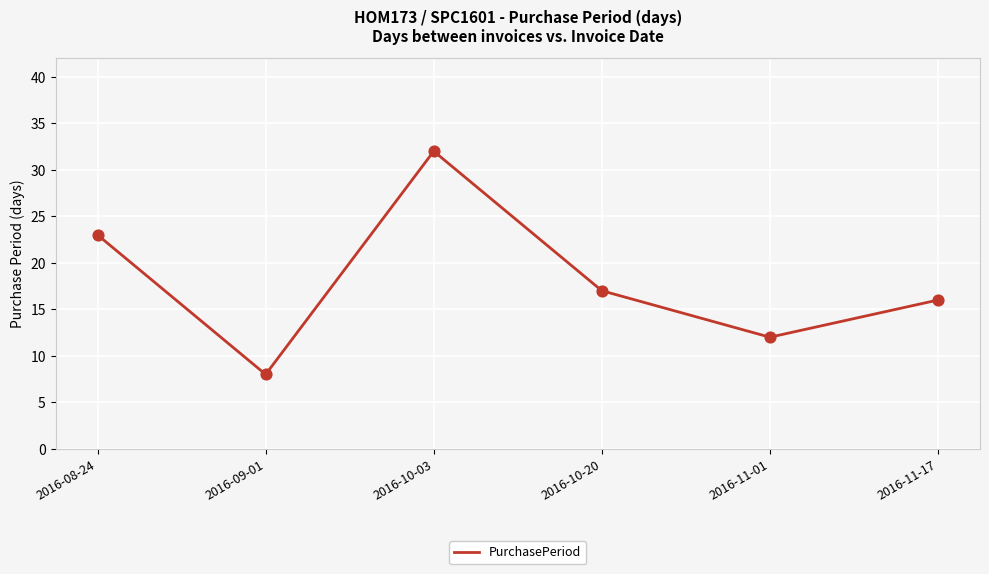

What is the change in value from 2016-08-24 to 2016-11-01?

-11